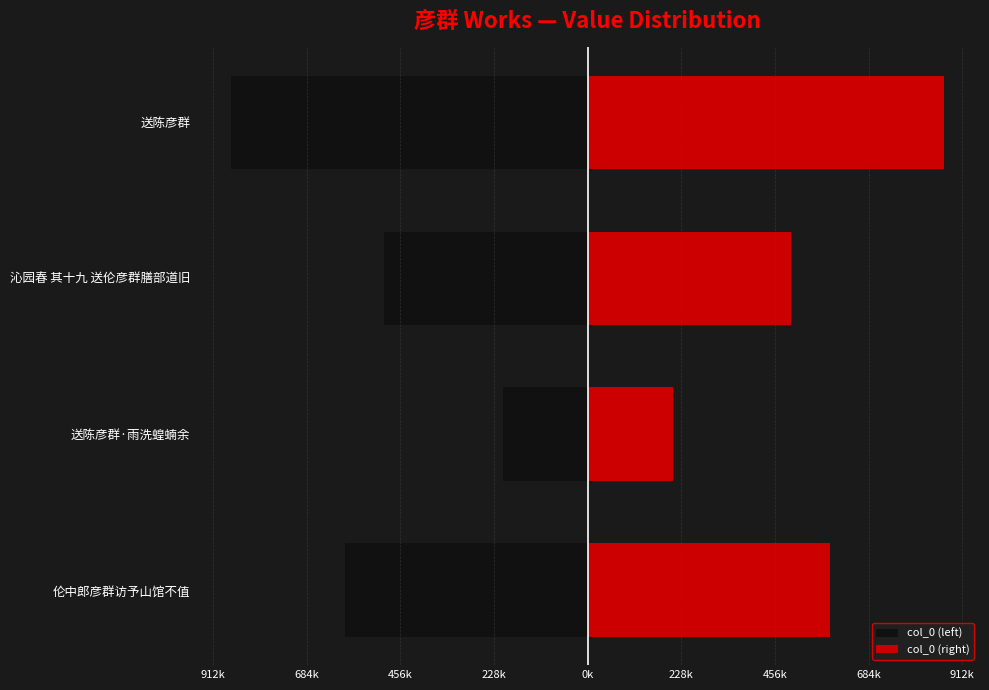

How many bars are there in each group?

2